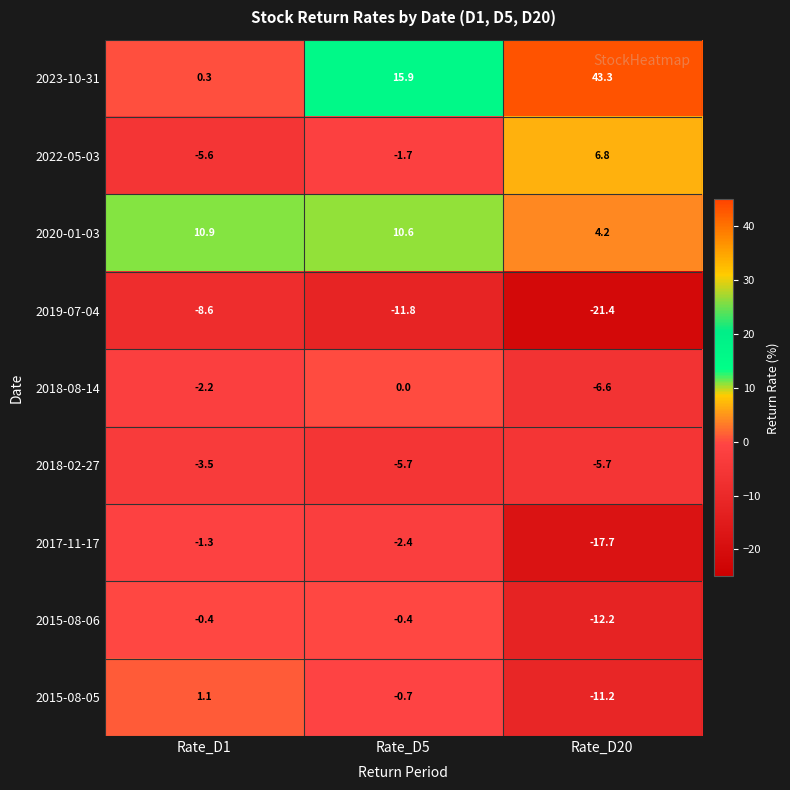

Reading left to right, extract all data points from this chart.

2023-10-31: 0.3	15.9	43.3
2022-05-03: -5.6	-1.7	6.8
2020-01-03: 10.9	10.6	4.2
2019-07-04: -8.6	-11.8	-21.4
2018-08-14: -2.2	0.0	-6.6
2018-02-27: -3.5	-5.7	-5.7
2017-11-17: -1.3	-2.4	-17.7
2015-08-06: -0.4	-0.4	-12.2
2015-08-05: 1.1	-0.7	-11.2